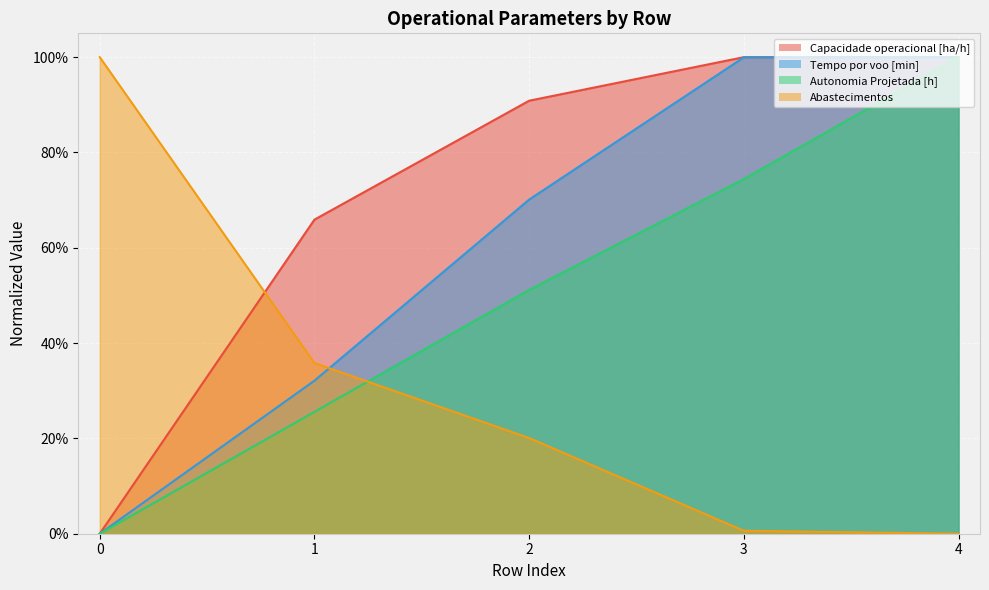

The value of Autonomia Projetada [h] at 4 is 0.4. True or false?

False